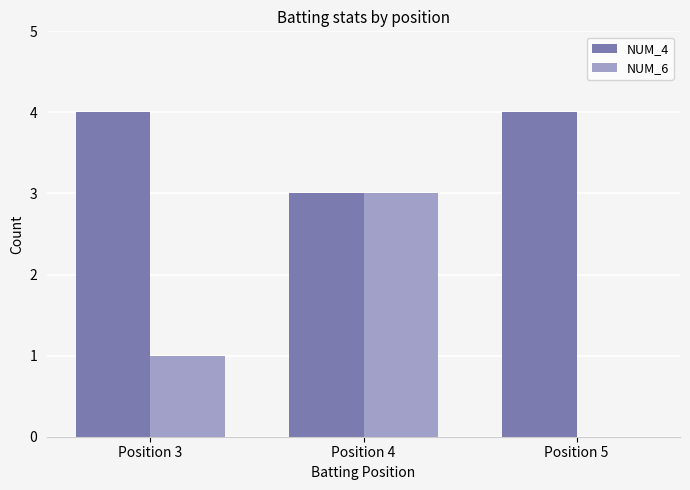

What is the average value of the NUM_4 series?

4